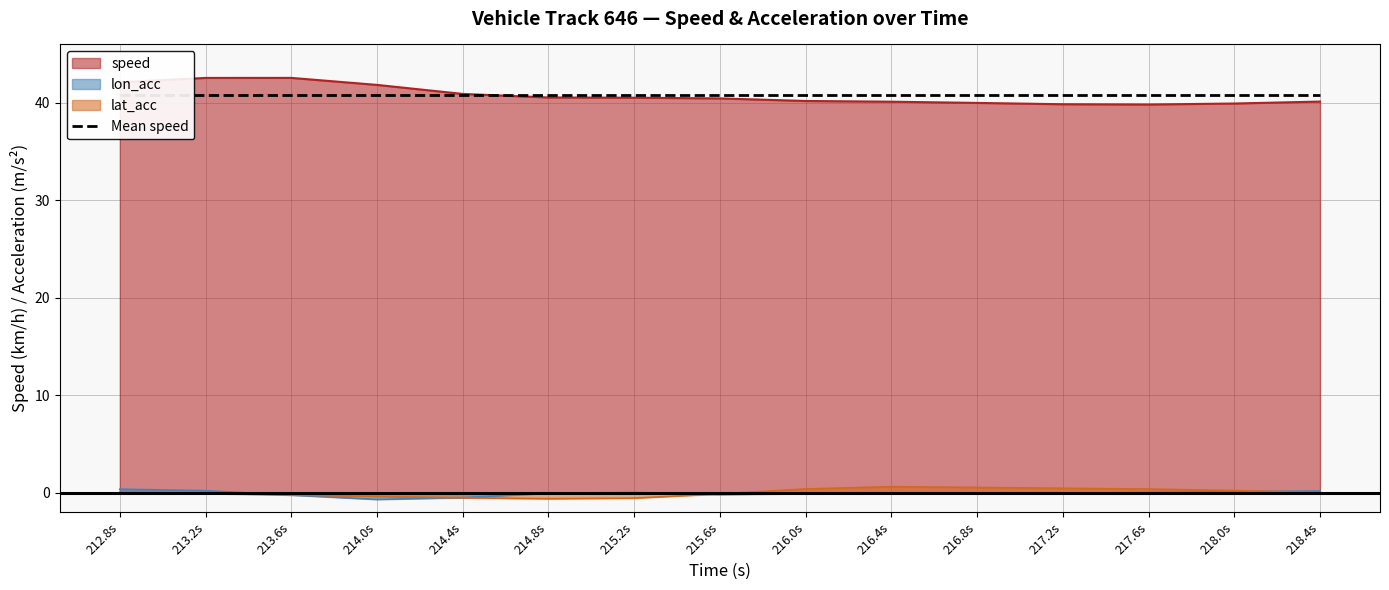

The speed series shows 15.5 at 215.2s. True or false?

False